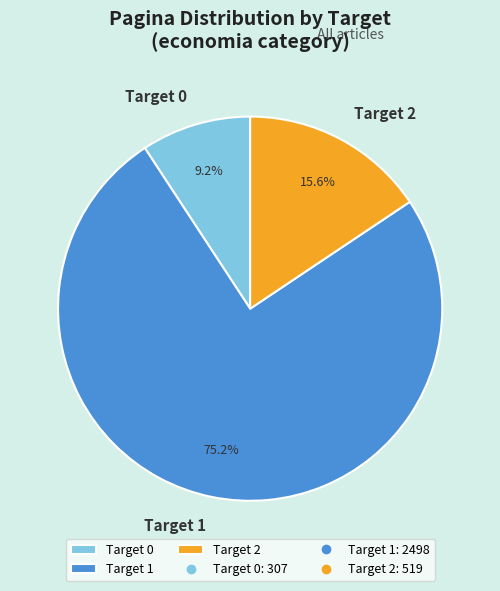

What is the largest slice in the pie chart?

Target 1